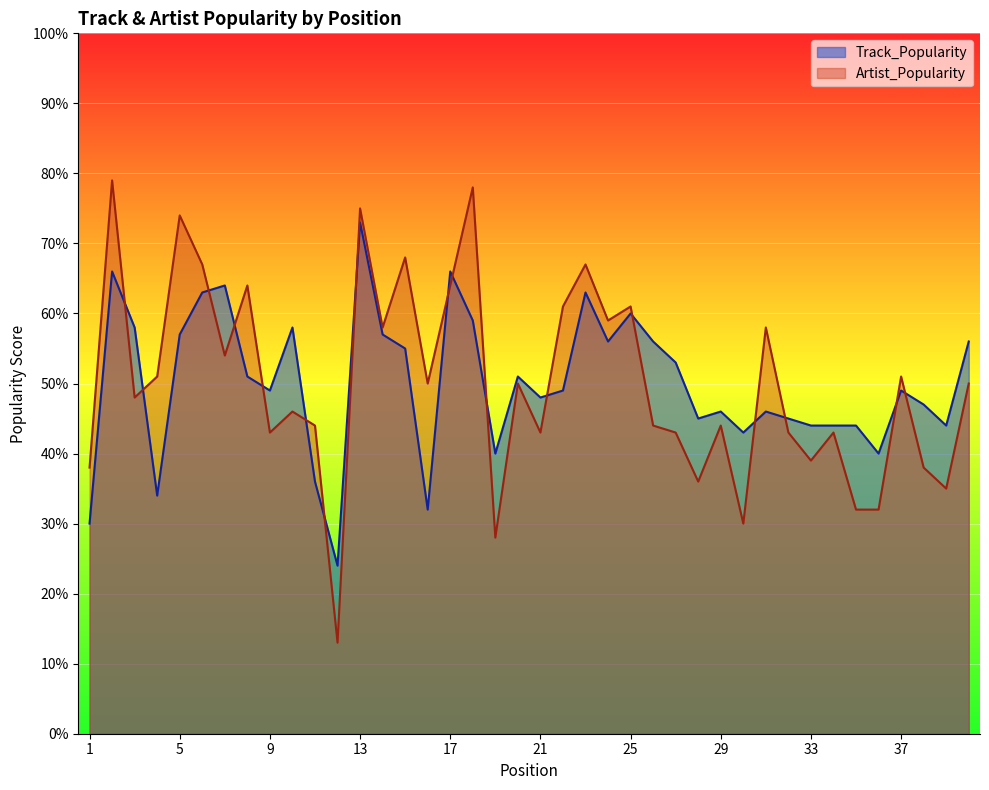

True or false: Track_Popularity has more than 1 points higher than both neighbors.

True